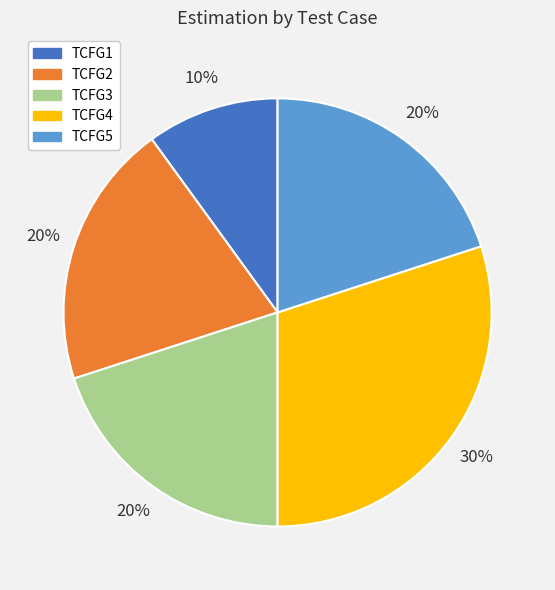

Which slice is the smallest?

TCFG1